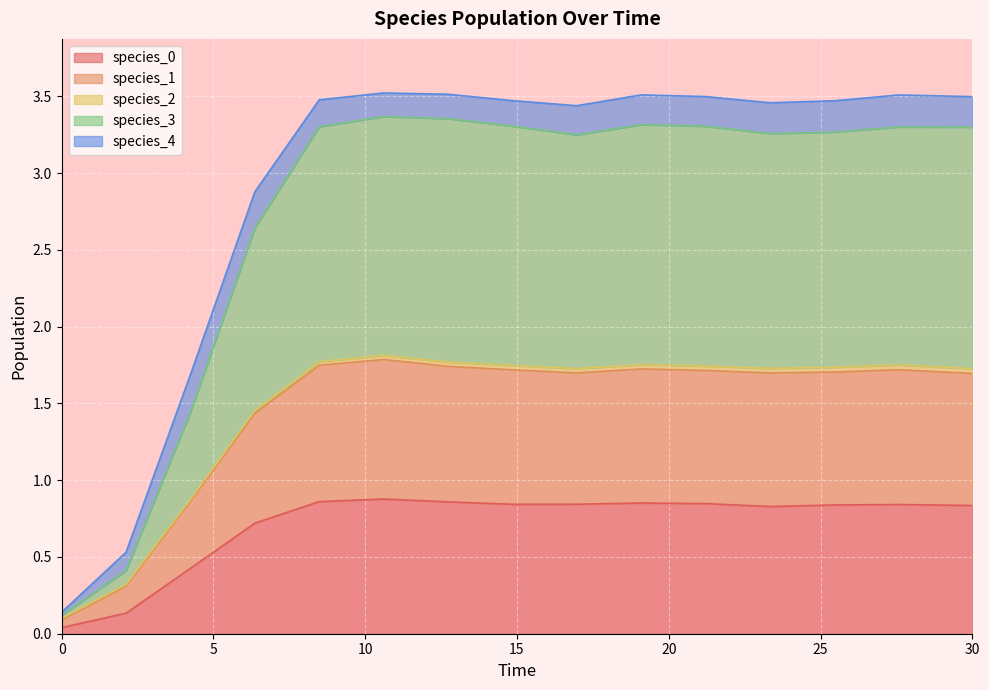

At which label does species_3 reach its peak?

10.606060606060606